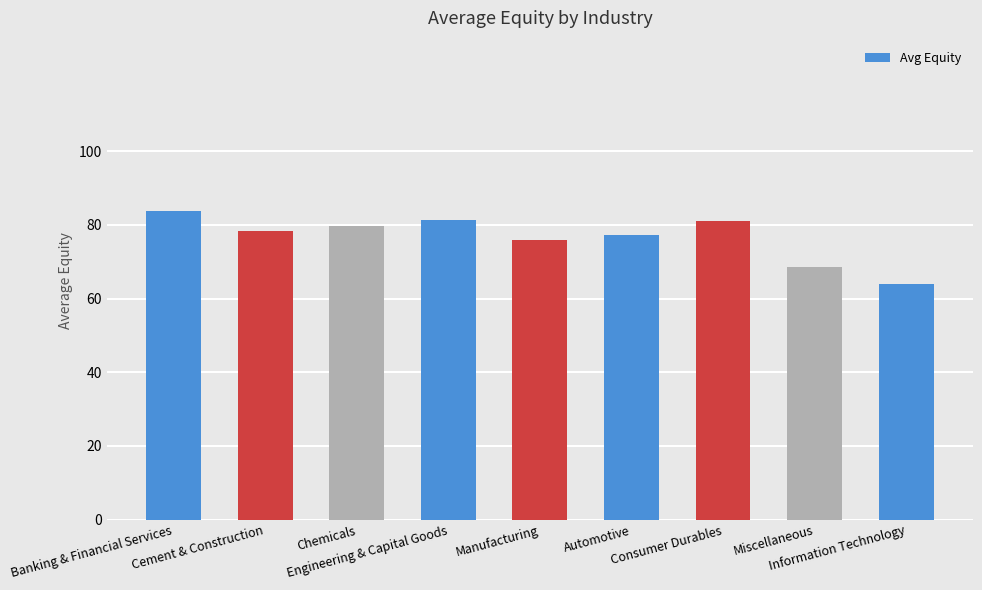

Which has a higher value, Banking & Financial Services or Automotive?

Banking & Financial Services